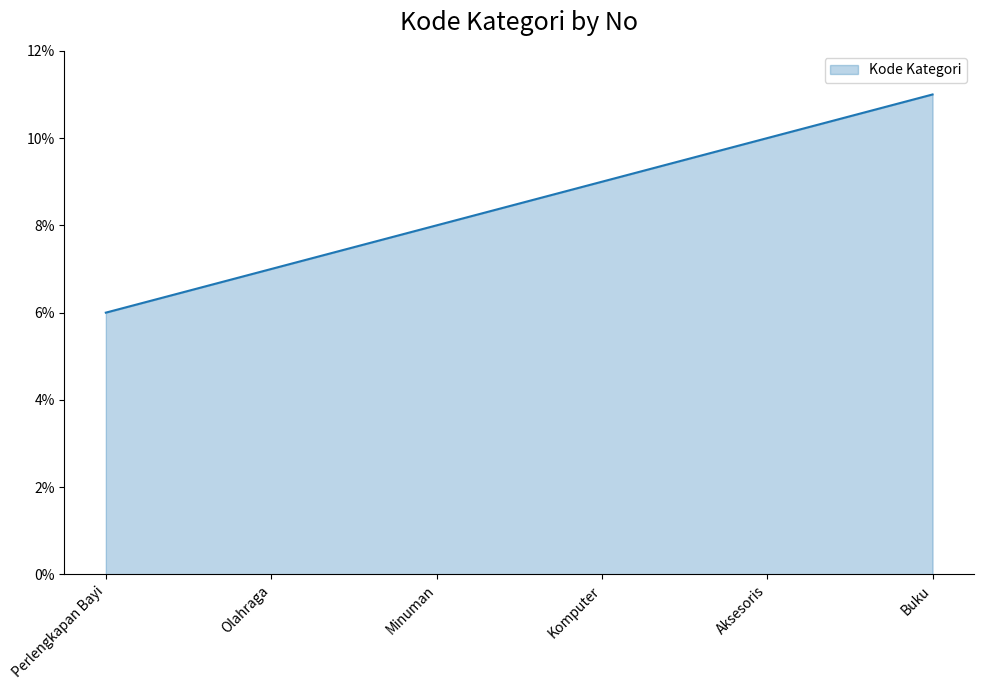

Does the chart have visible grid lines?

No